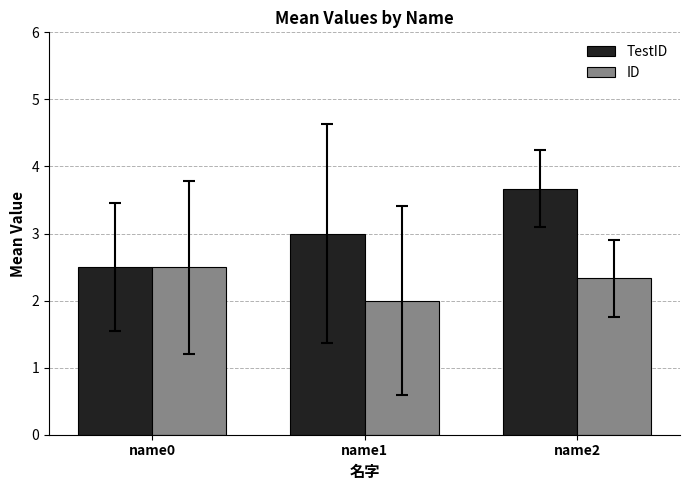

Reading left to right, transcribe all the data shown in this chart.

TestID: 2.5	3.0	3.7
ID: 2.5	2.0	2.3